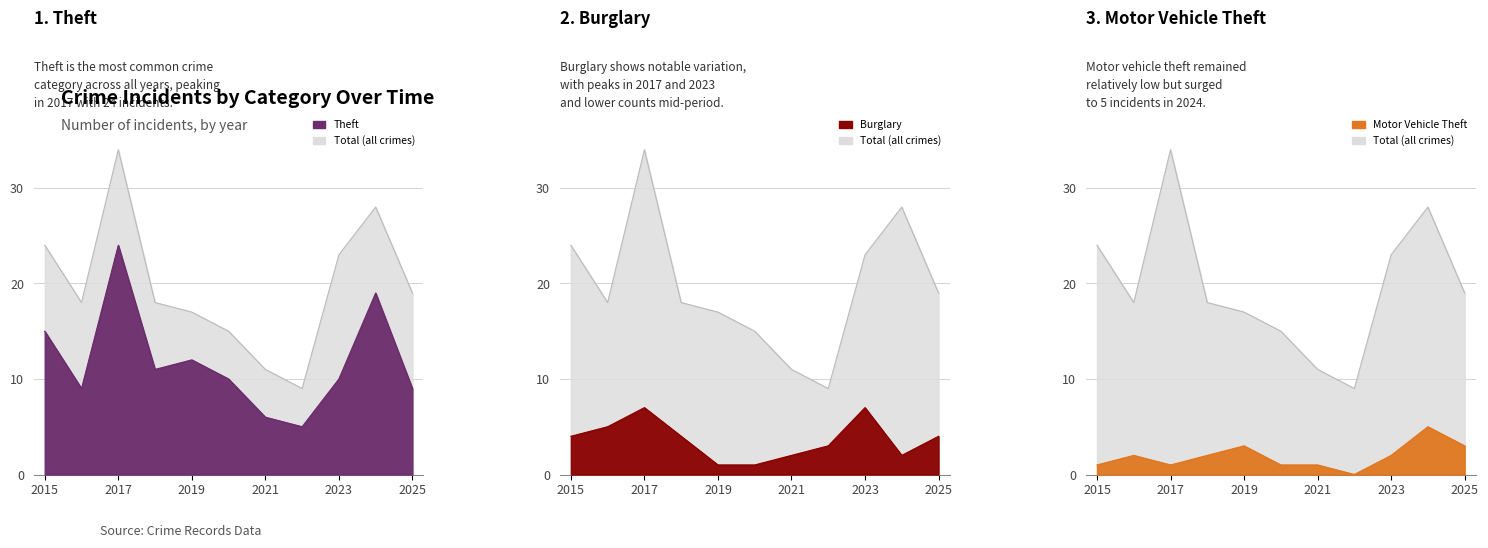

Which series has the largest range (max minus min)?

Total